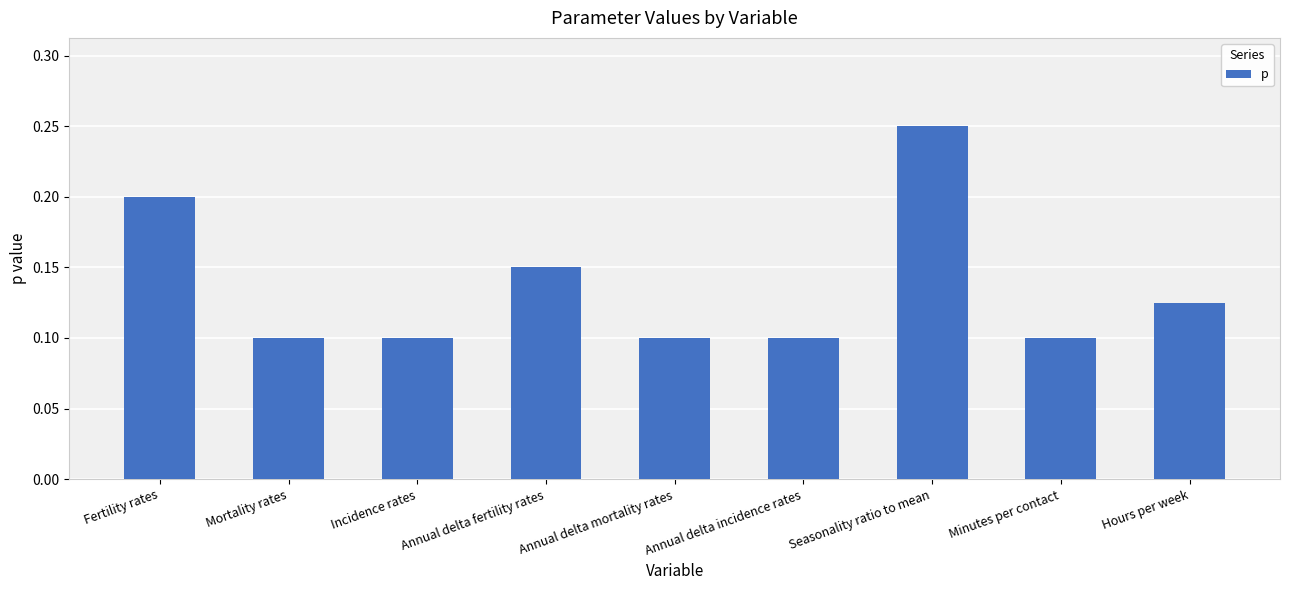

The chart shows a value of 0.1 at Annual delta fertility rates. True or false?

True